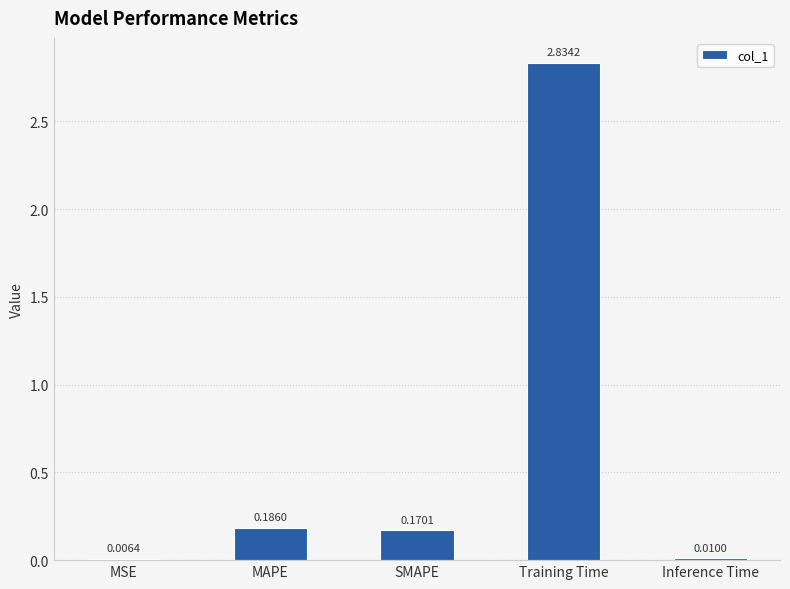

What is the sum of all values?

3.2